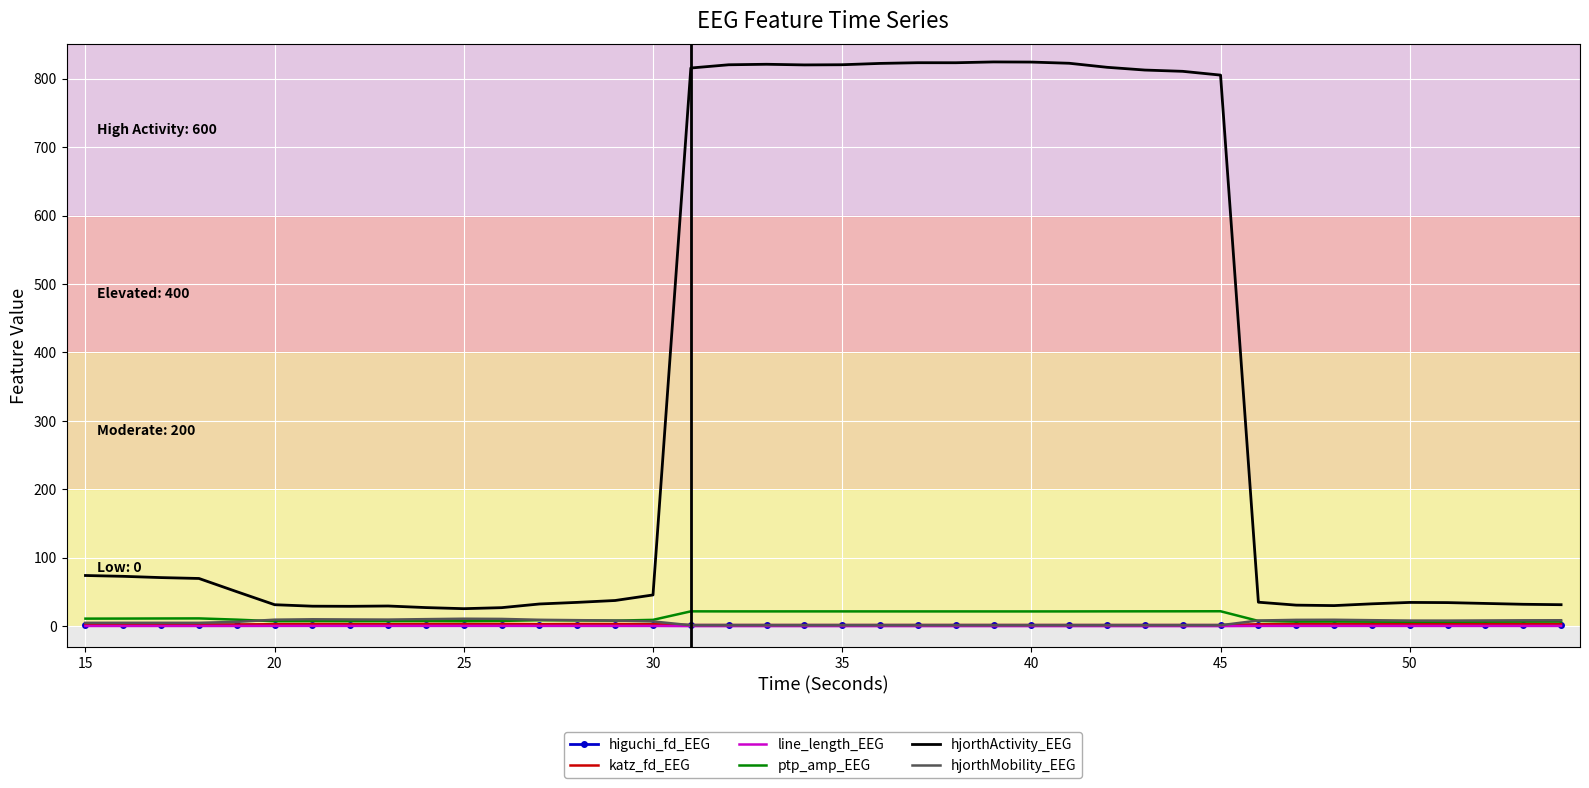

Which series has the largest range (max minus min)?

hjorthActivity_EEG